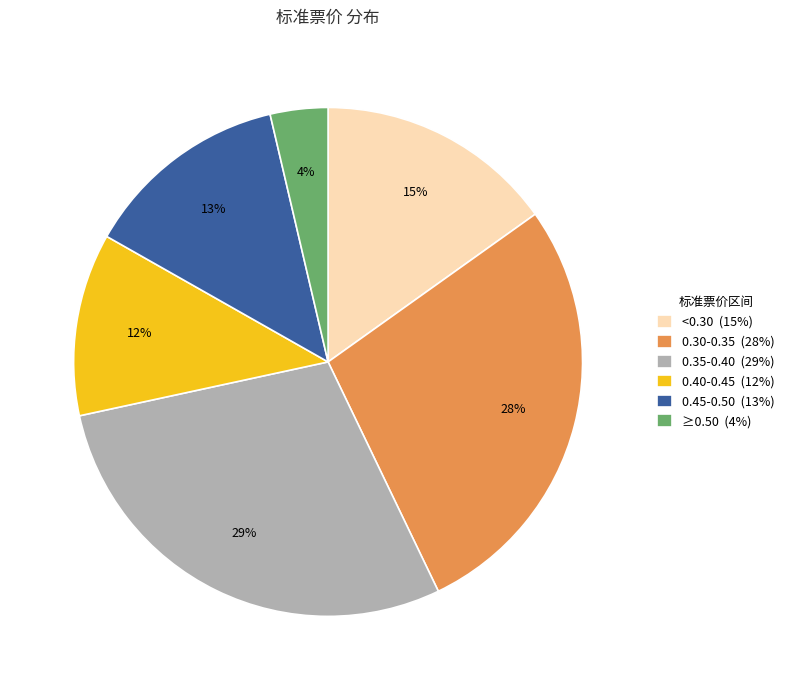

Which category has the smallest portion of the pie?

≥0.50 (4%)